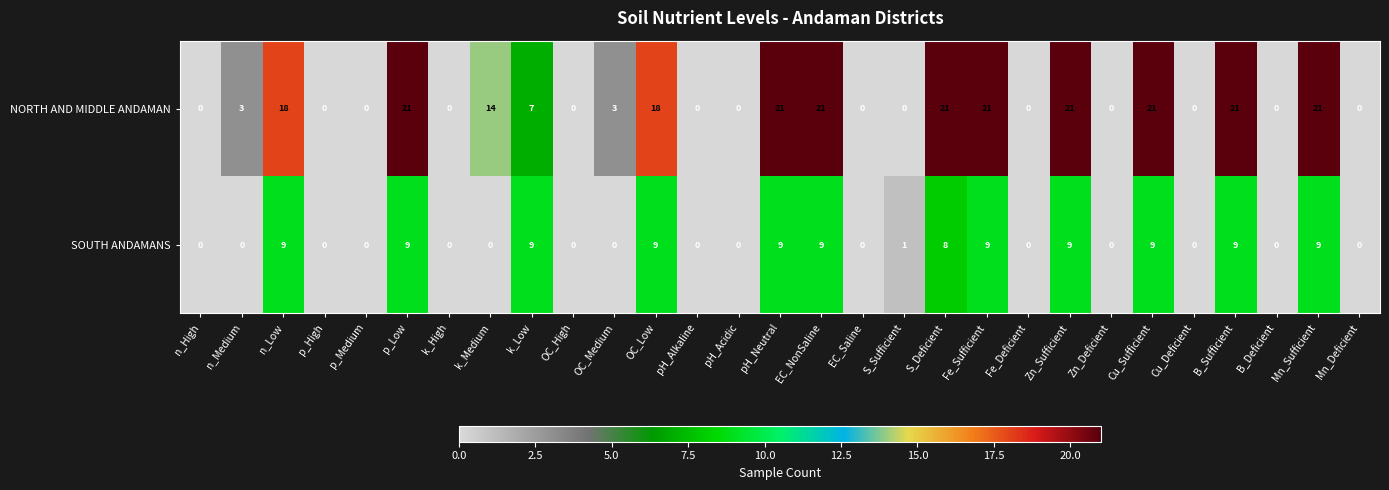

How many NORTH AND MIDDLE ANDAMAN values are between 0 and 21?

29